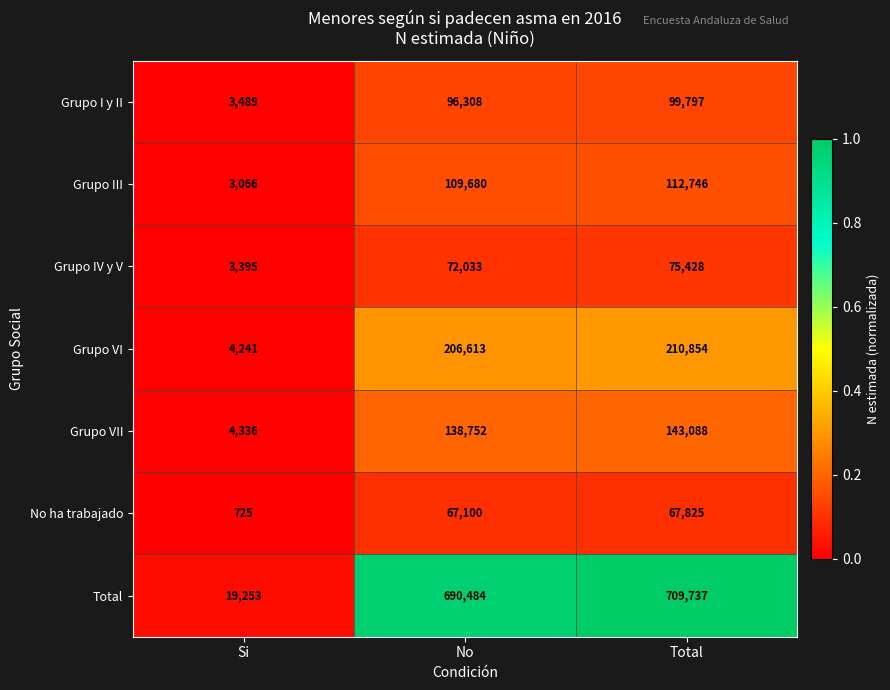

What is the difference between the highest and lowest values at Total?

641912